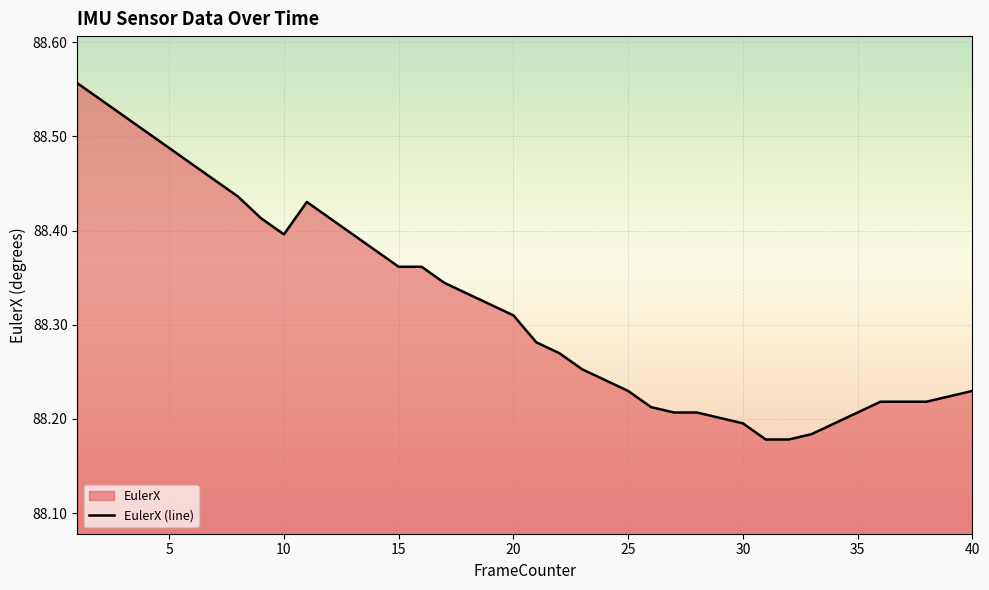

The chart shows a value of 142.3 at 15. True or false?

False